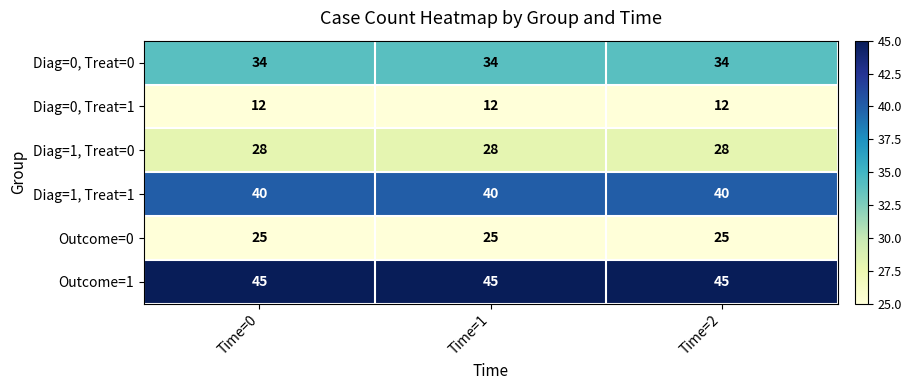

What is the highest value of the Diag=0, Treat=0 series?

34